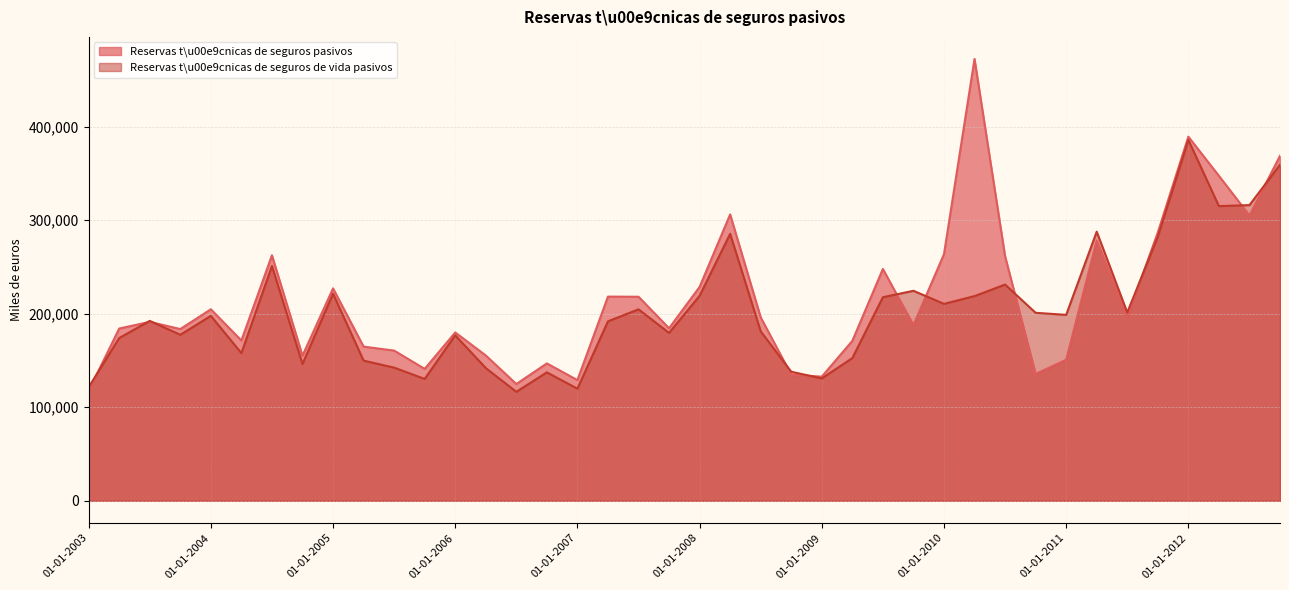

What is the approximate value of Reservas t\u00e9cnicas de seguros pasivos at 01-01-2003?

117558